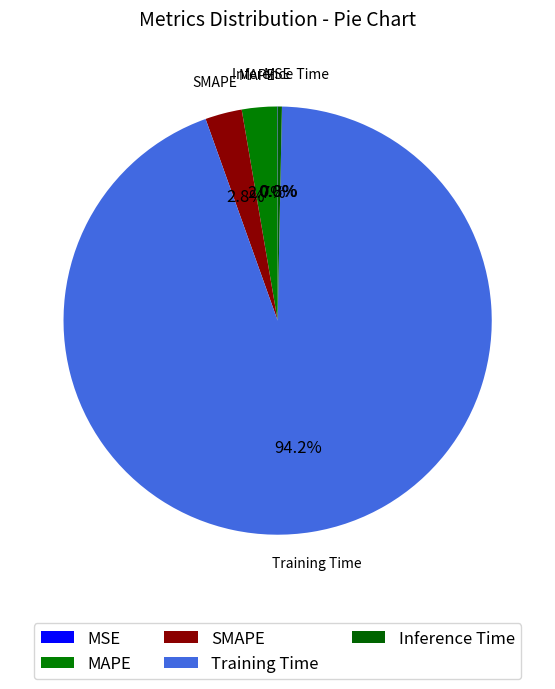

What is the largest slice in the pie chart?

Training Time